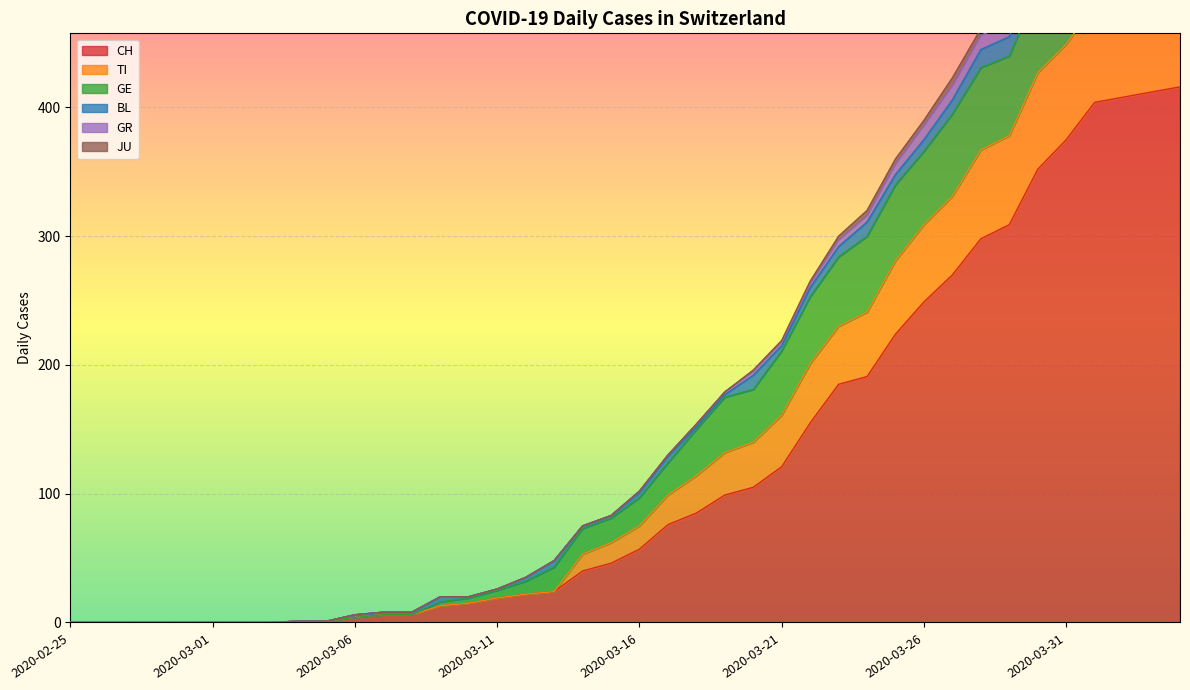

Is it true that BL equals 5 at 2020-03-13?

True